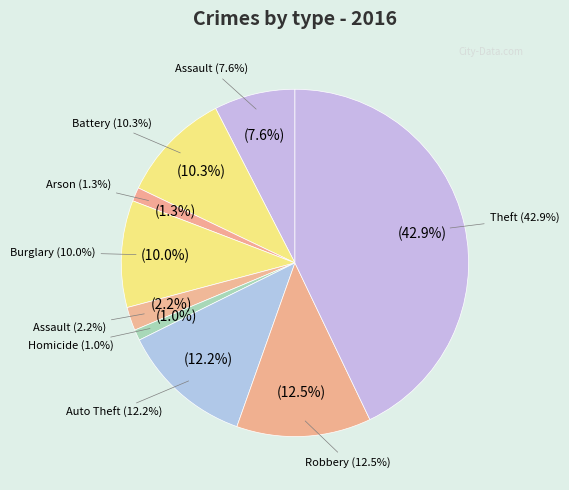

What is the largest slice in the pie chart?

Theft